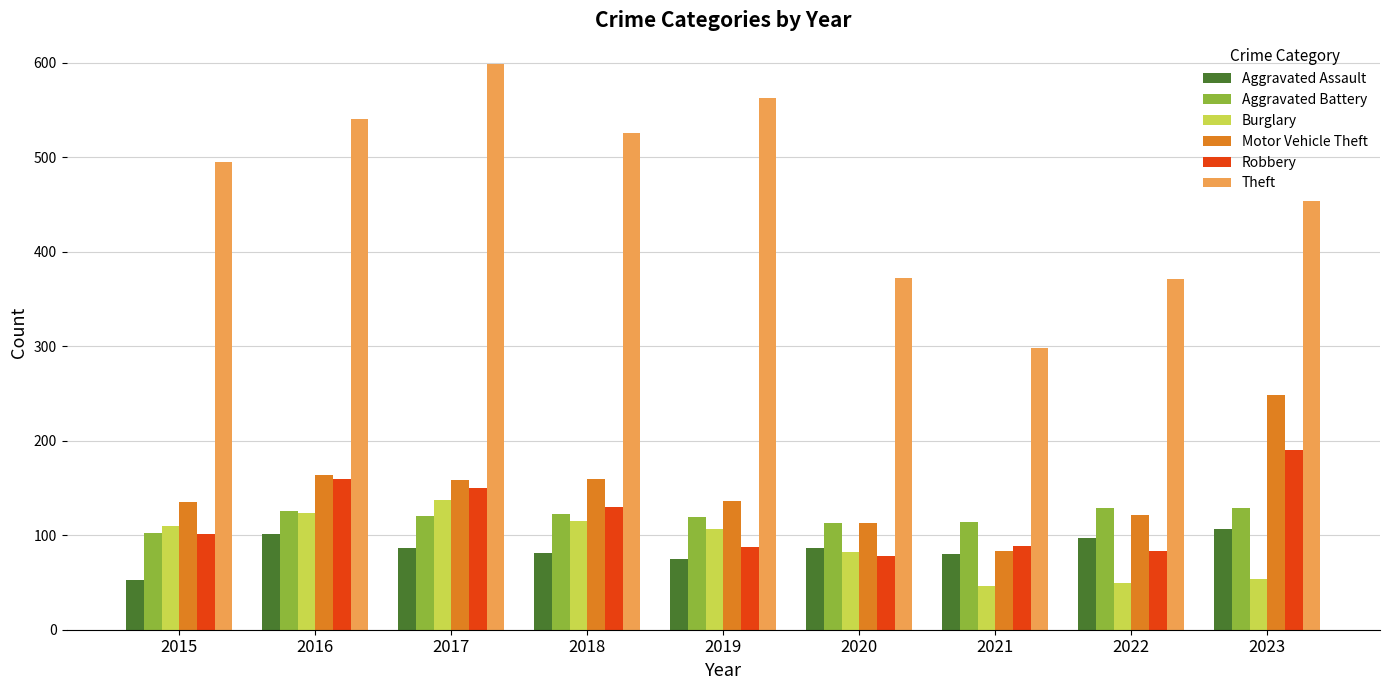

What are all the series names shown in the legend?

Aggravated Assault, Aggravated Battery, Burglary, Motor Vehicle Theft, Robbery, Theft